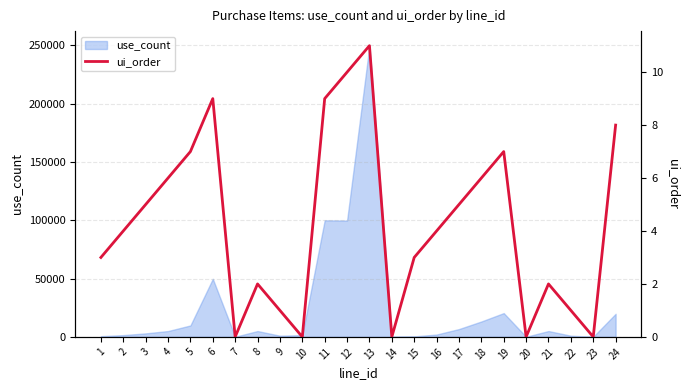

How many interior local peaks (higher than both neighbors) does the data have?

5